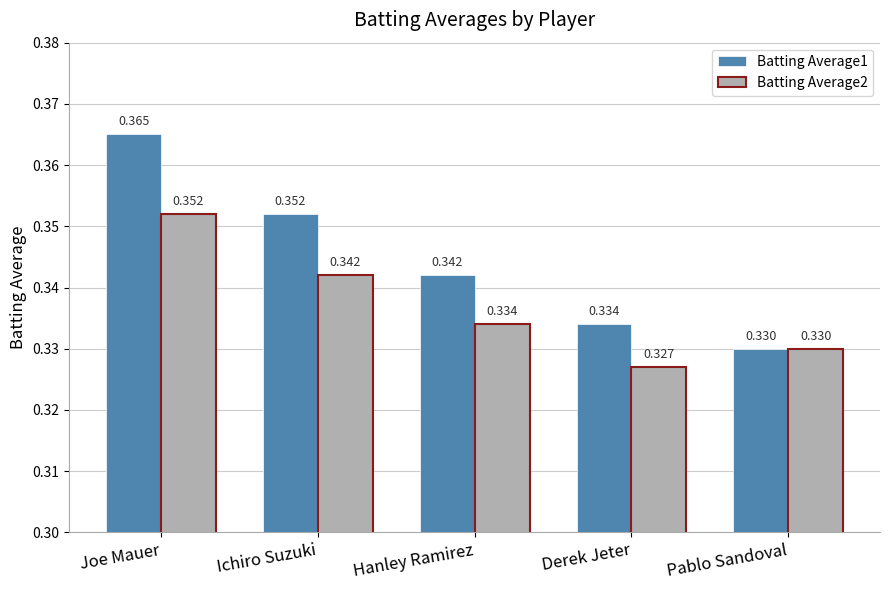

List the labels in order of Batting Average1 value, smallest first.

Pablo Sandoval, Derek Jeter, Hanley Ramirez, Ichiro Suzuki, Joe Mauer